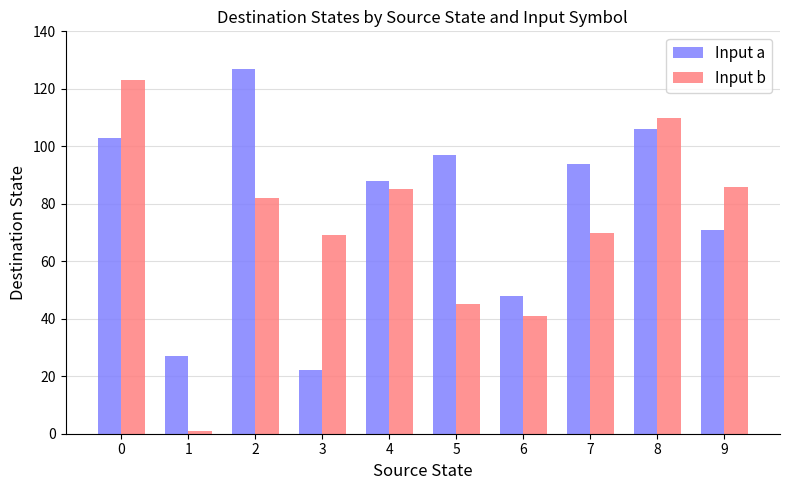

At how many categories does at least one series exceed 58?

8